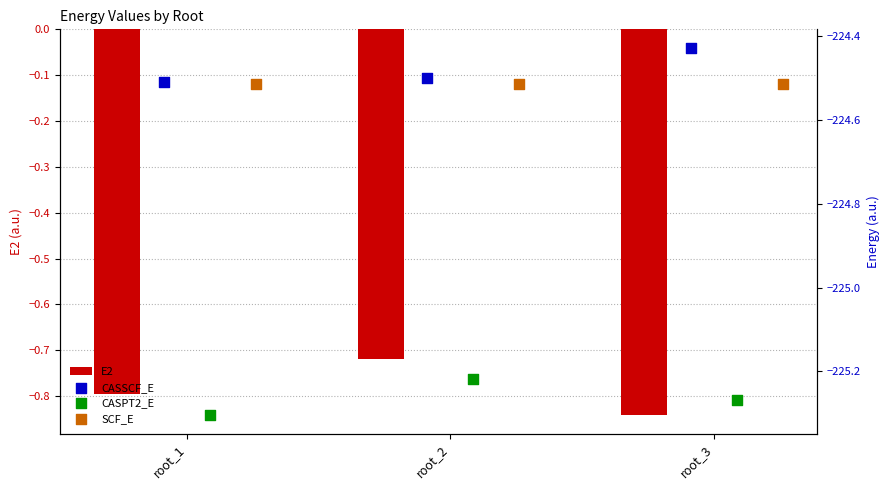

At which category is the sum across all series the highest?

root_2